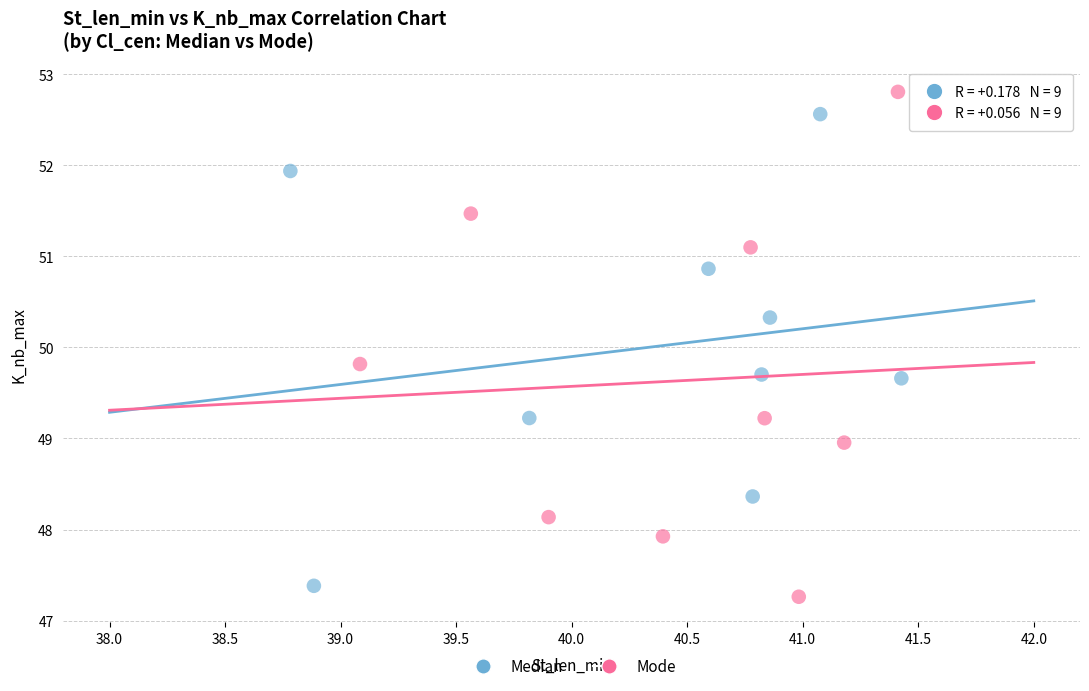

Which series reaches the maximum Y coordinate?

Mode